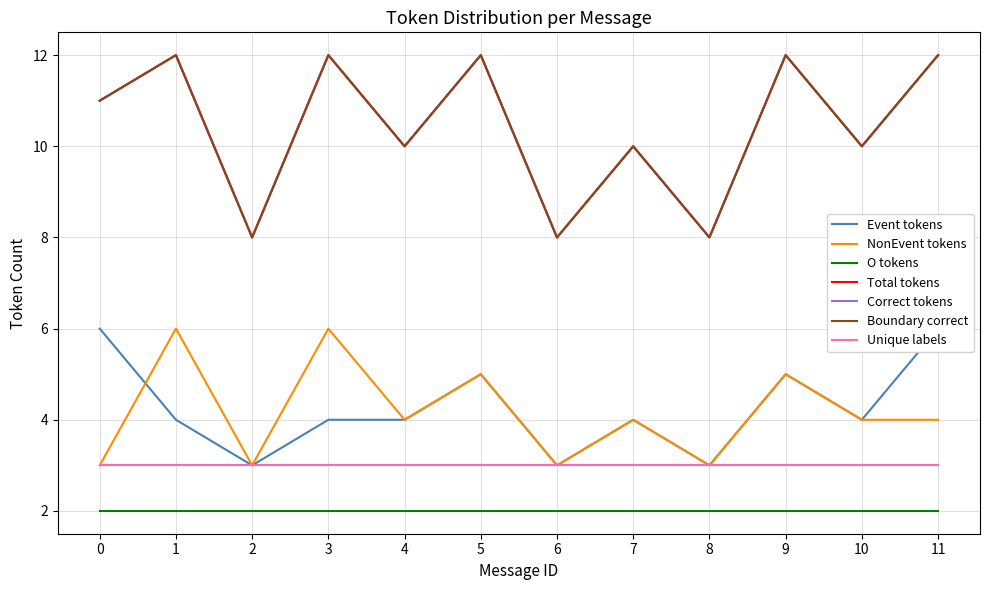

Which series changed the most between 1 and 2?

Total tokens